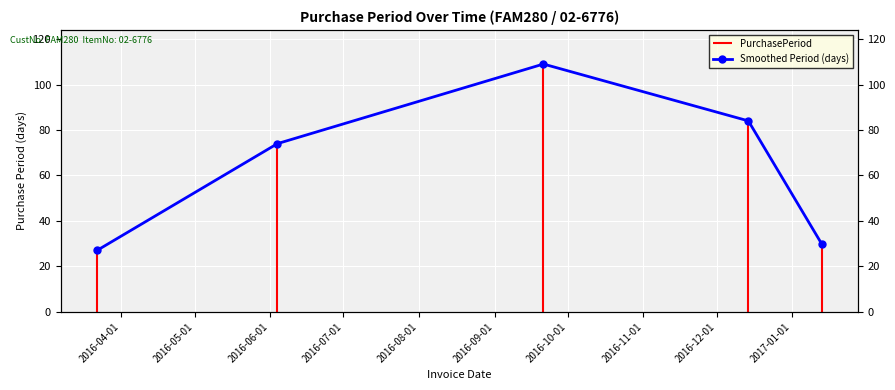

Which category has the lowest value across all series?

2016-04-01